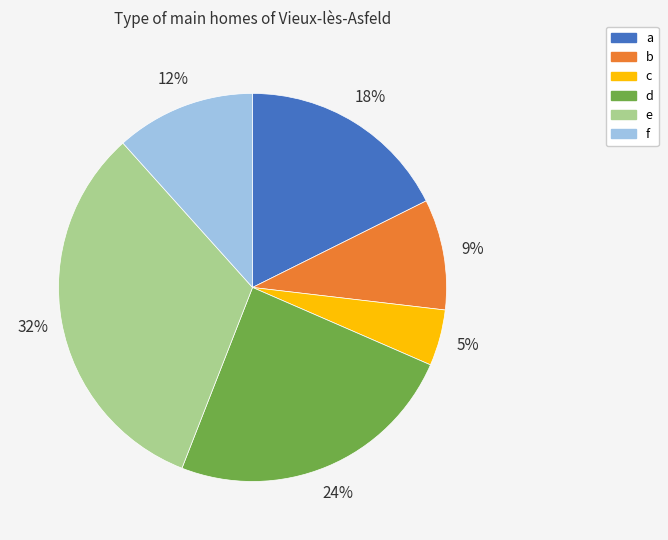

Which category has the biggest portion of the pie?

e